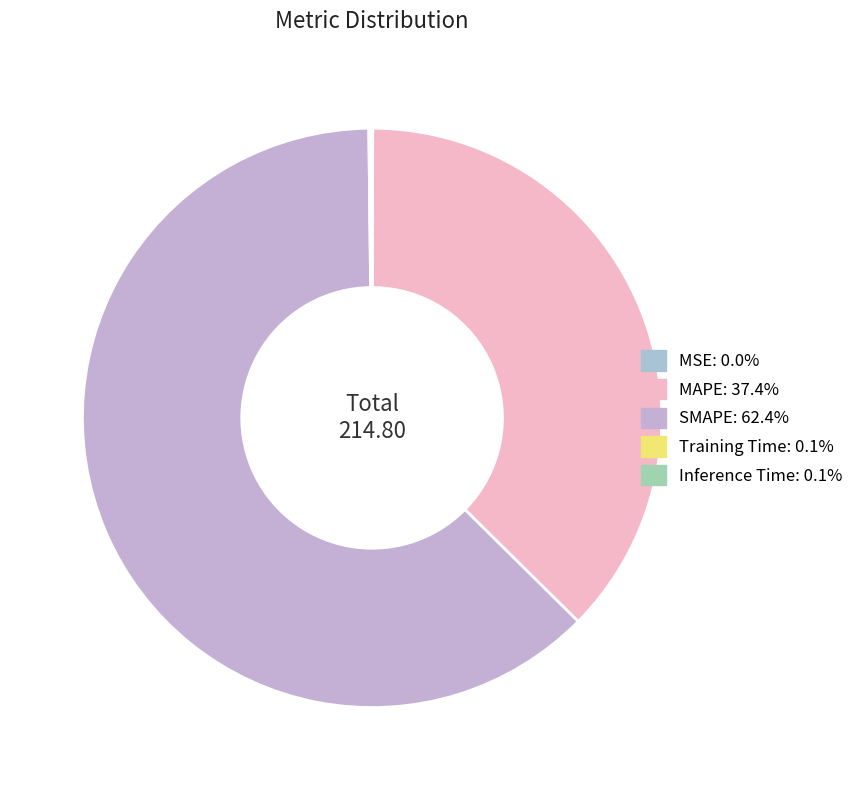

True or false: MSE accounts for 0% of the total.

True